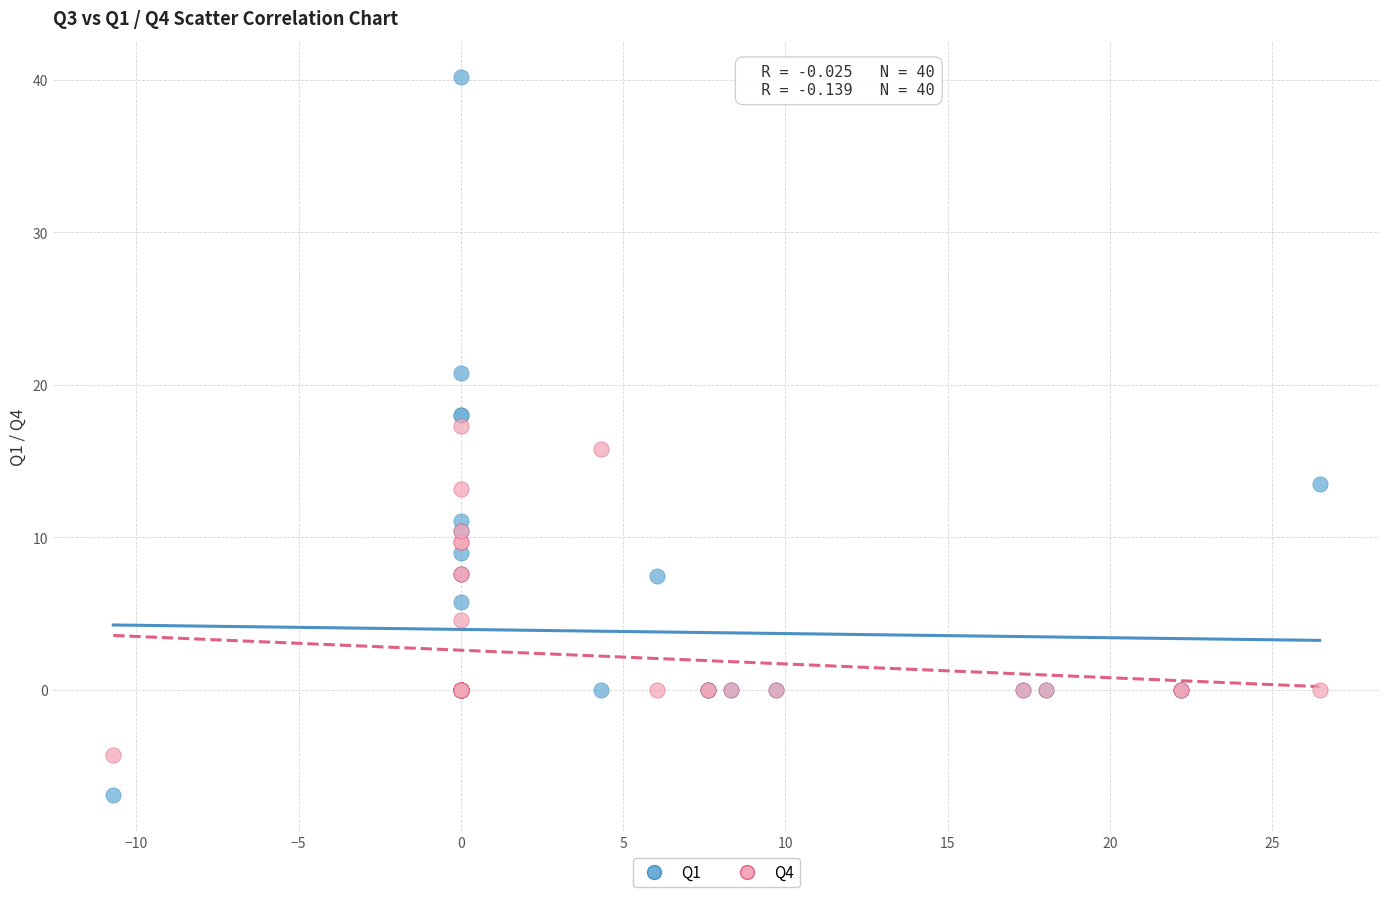

Which series has the widest spread of Y values?

Q1